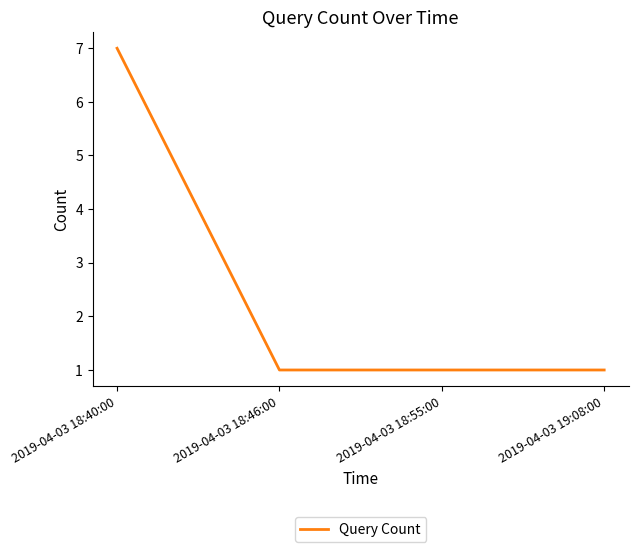

What is the difference between the maximum and minimum values?

6